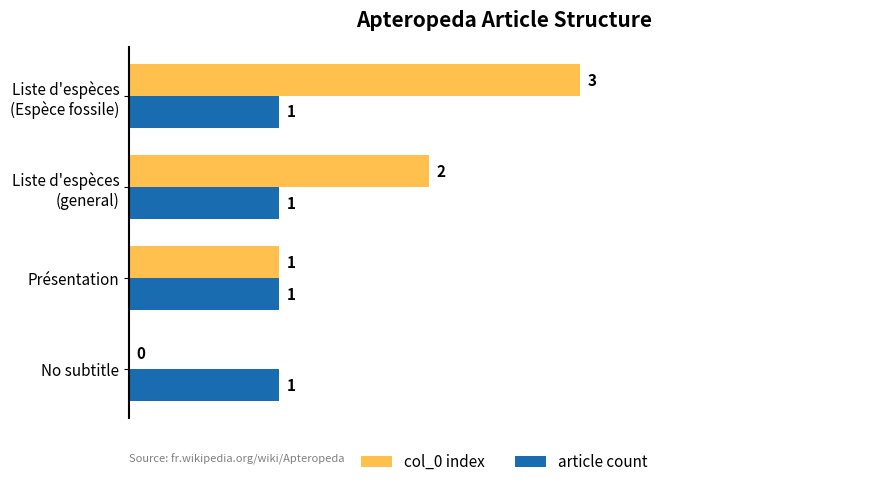

At which category does the chart reach its peak across all series?

Liste d'espèces
(Espèce fossile)